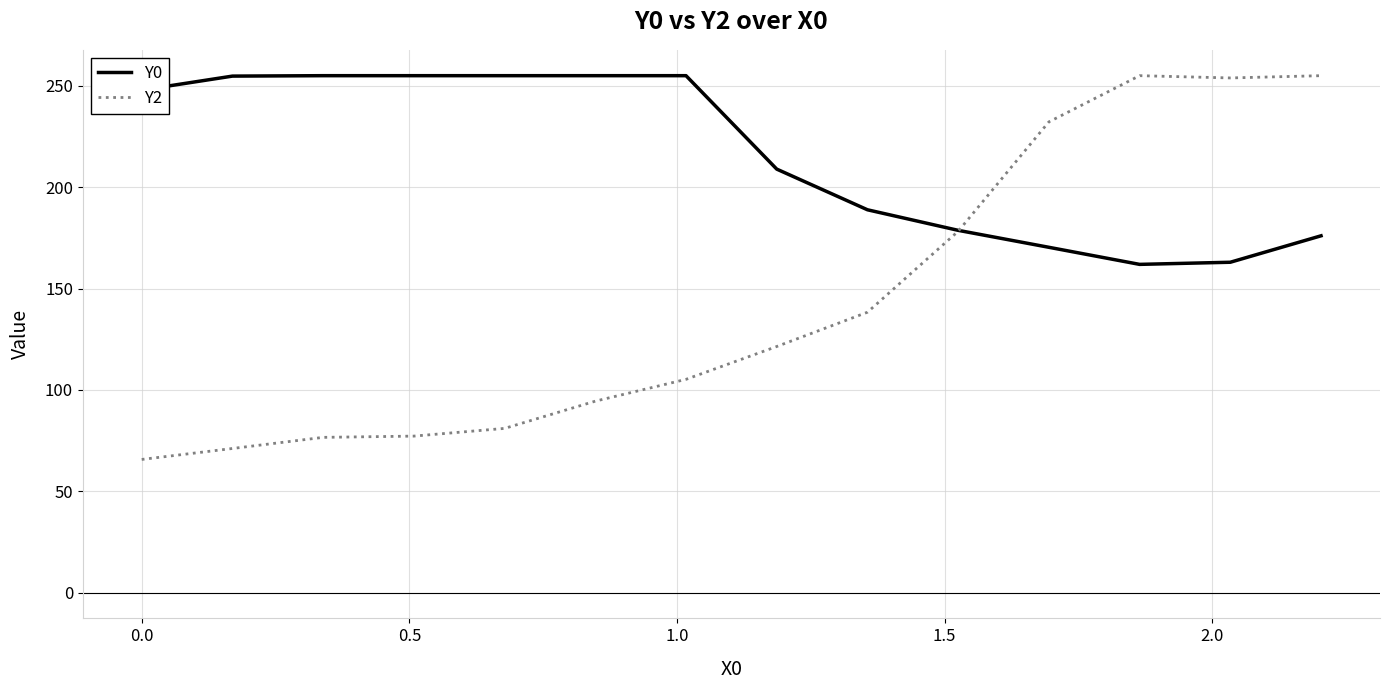

What are all the series names shown in the legend?

Y0, Y2